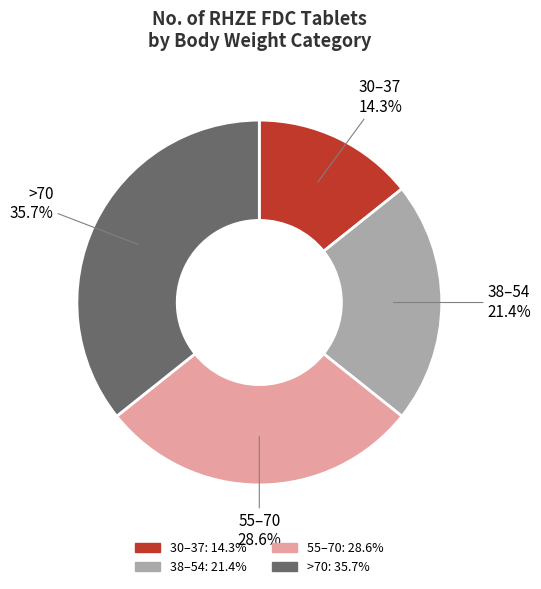

True or false: 55–70 accounts for 34% of the total.

False